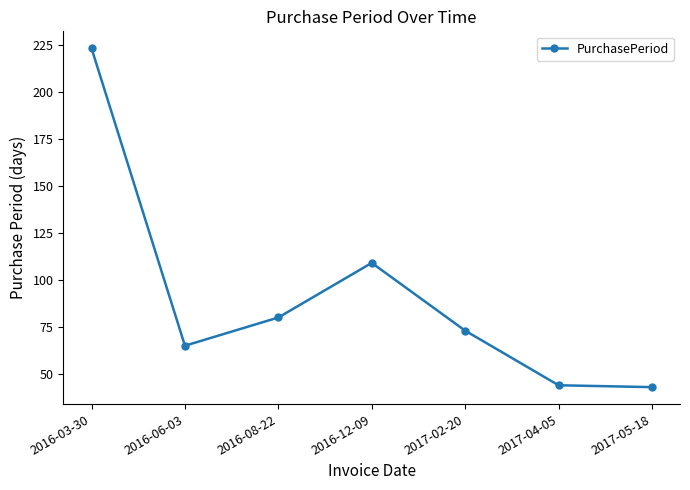

What is the label of the 6th point from the right?

2016-06-03